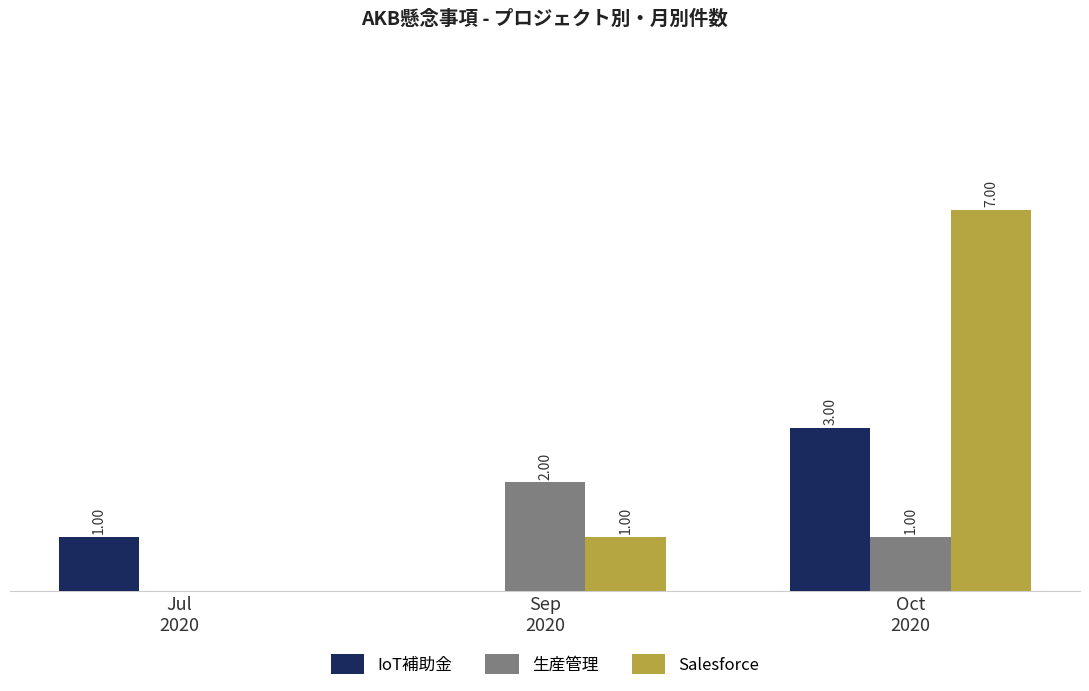

Which series has the largest total across all categories?

Salesforce